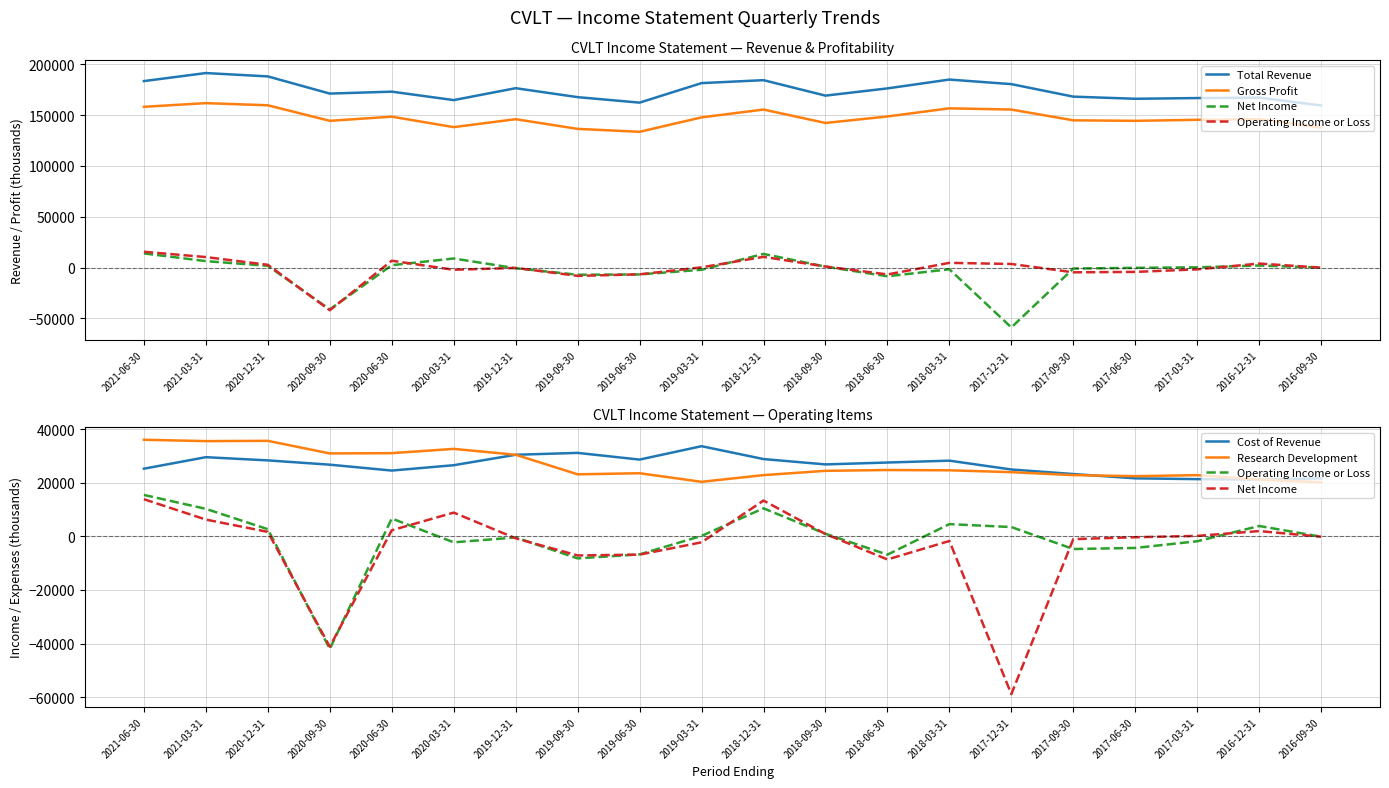

At which label is Cost of Revenue closest to 27450?

2018-06-30